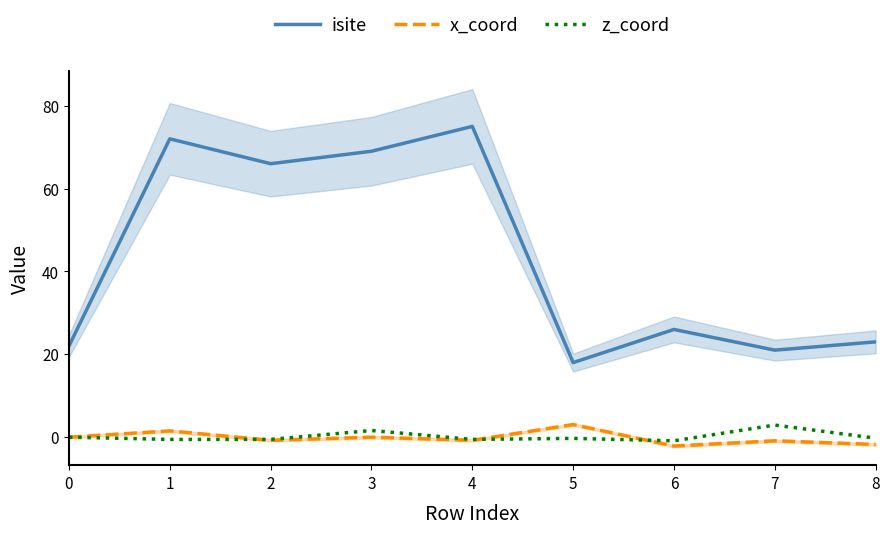

True or false: z_coord and isite intersect in this chart.

False